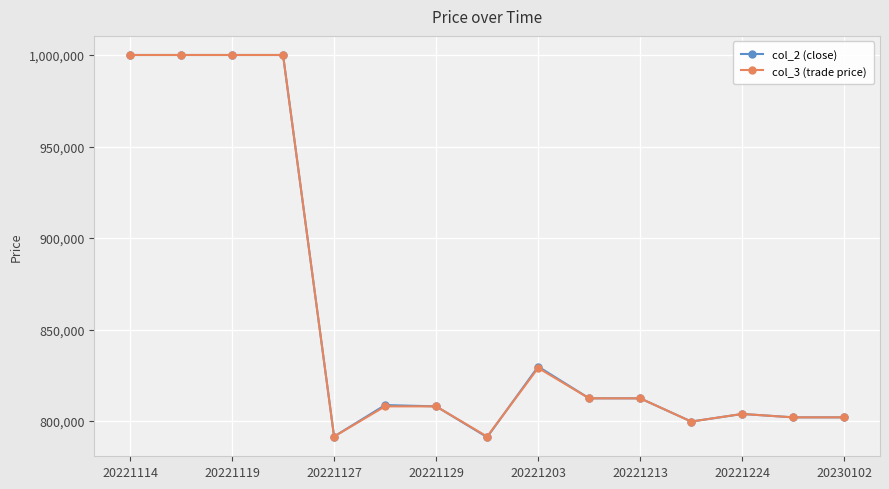

What is the value of the col_2 (close) point at the 12th from the left?

799700